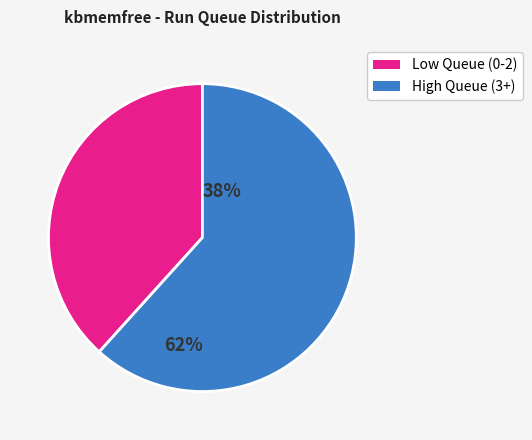

Is there any slice that represents more than half of the pie?

Yes